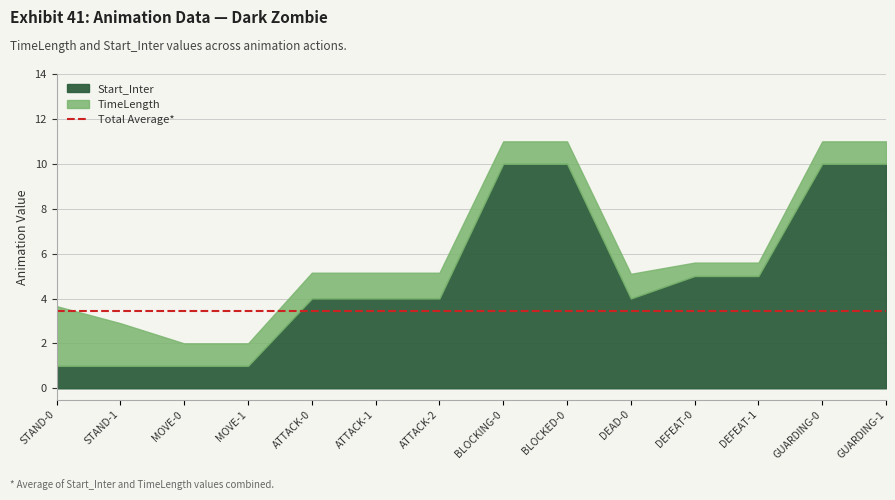

What is the difference between the maximum and minimum values in the TimeLength series?

2.1